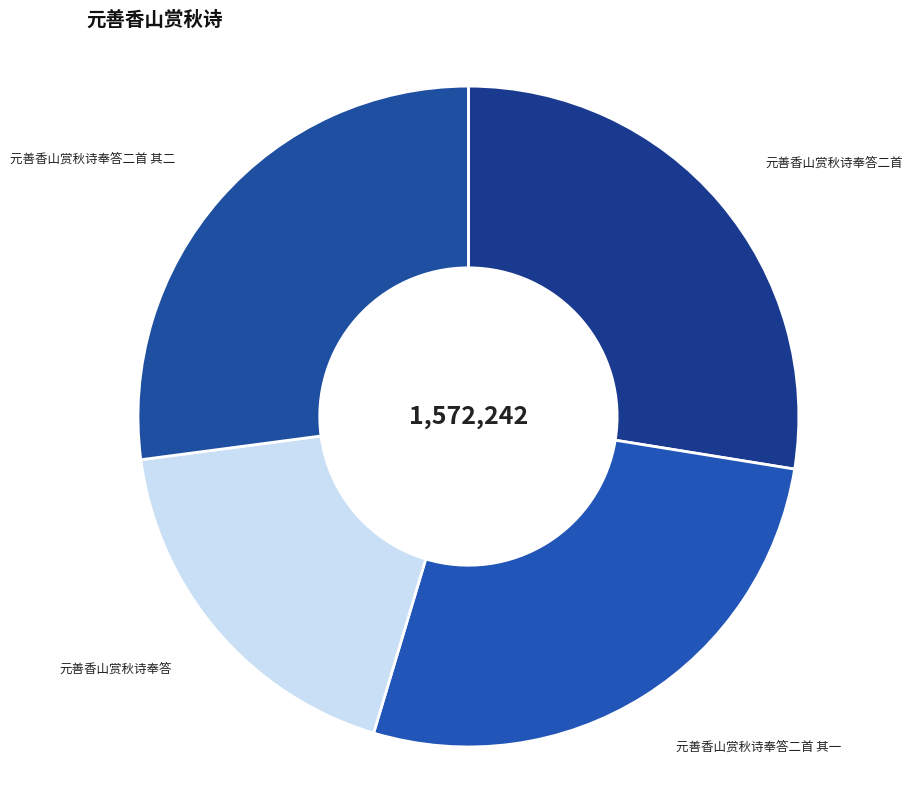

Combined, do 元善香山赏秋诗奉答二首 其二 and 元善香山赏秋诗奉答二首 其一 account for over 50%?

Yes